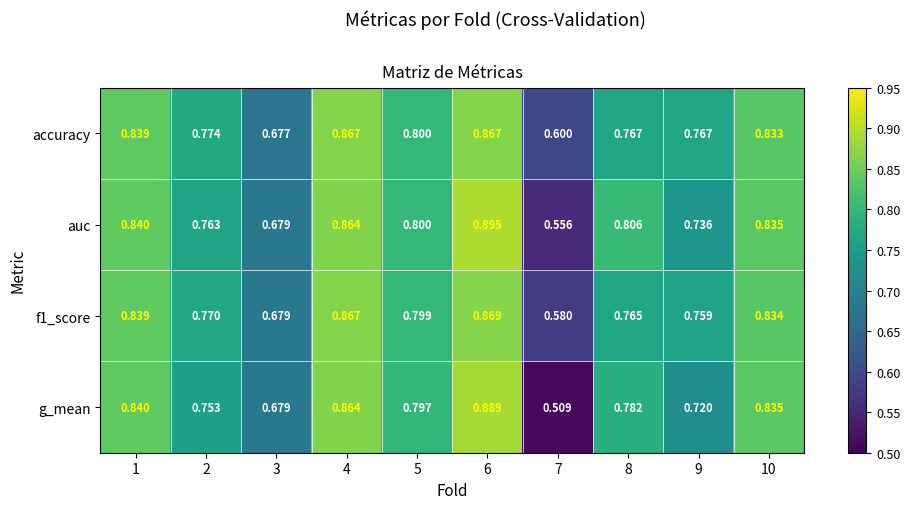

Rank the series by their maximum value, from highest to lowest.

auc, g_mean, f1_score, accuracy